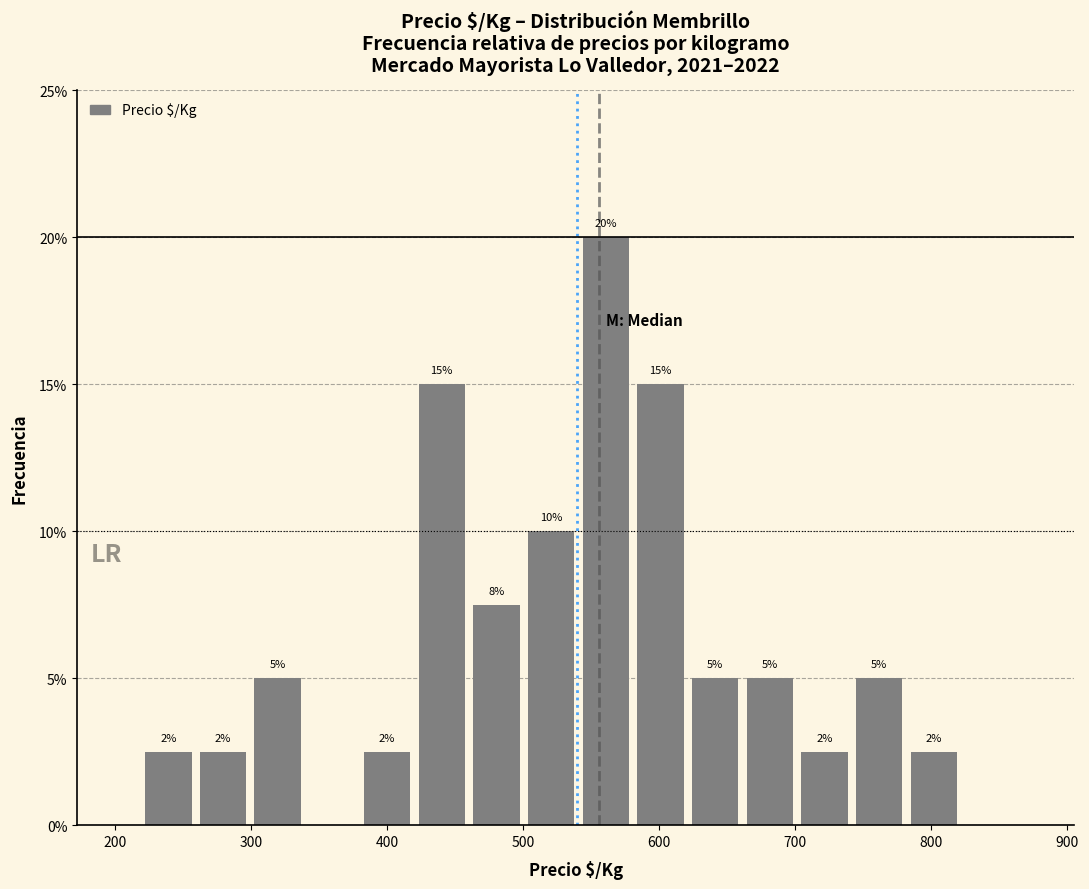

Over which range of the x-axis is the bar tallest?

540 to 580